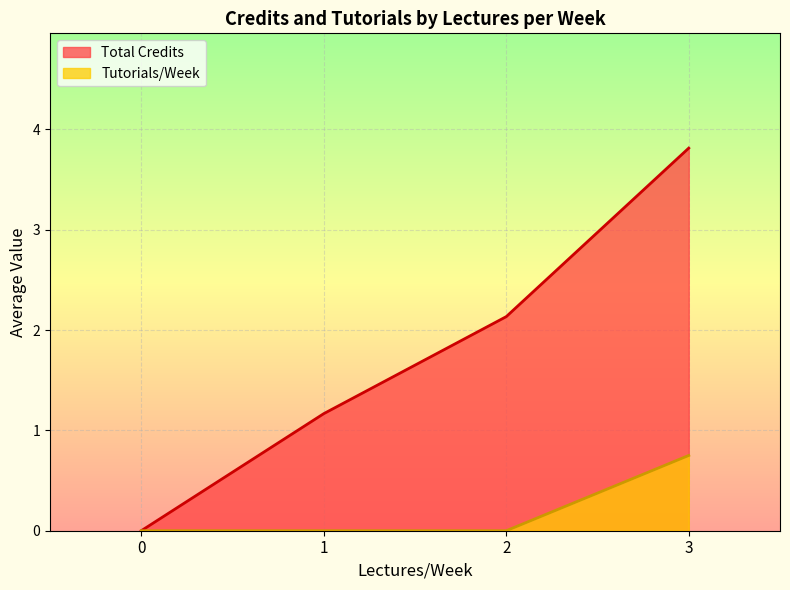

What are all the series names shown in the legend?

Total Credits, Tutorials/Week